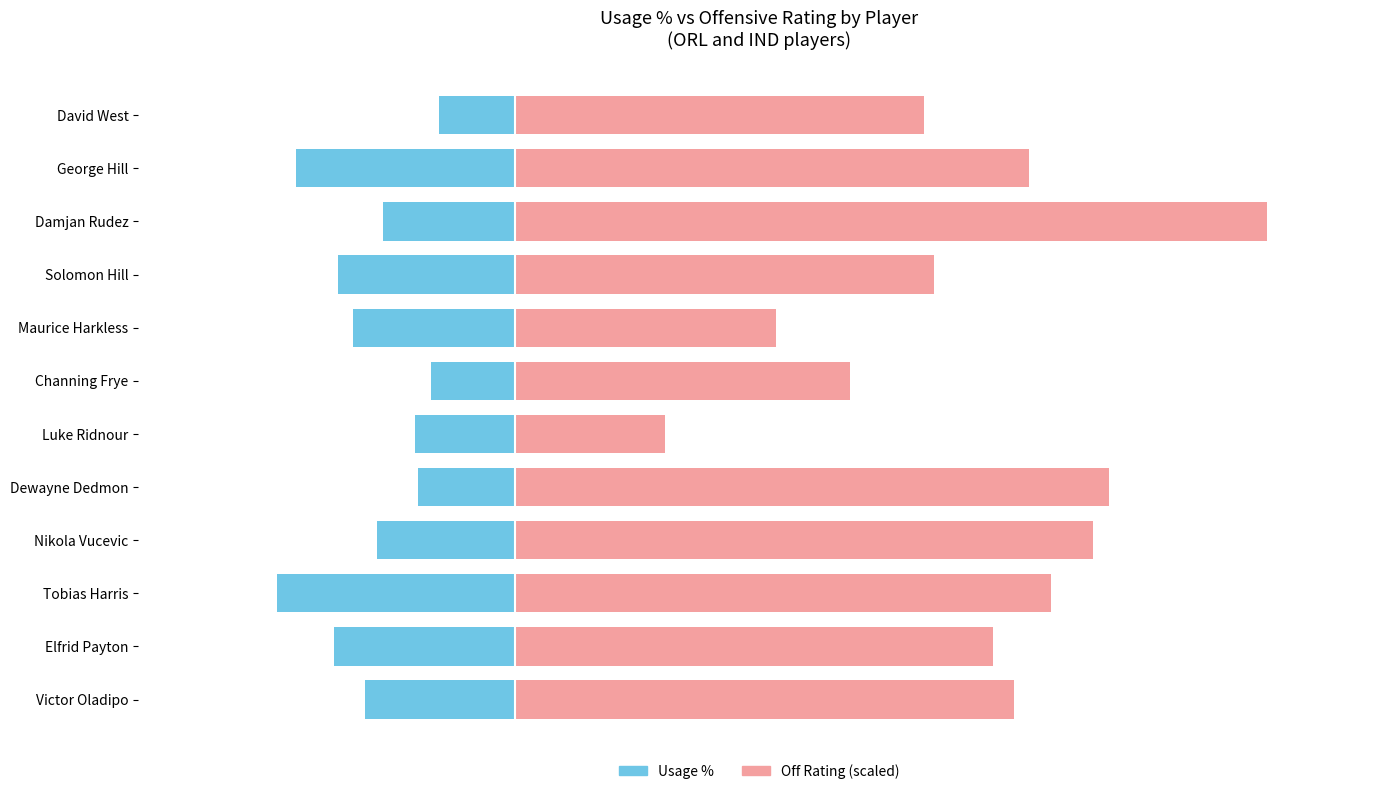

Which series changed the most between Dewayne Dedmon and Luke Ridnour?

Off Rating (scaled)